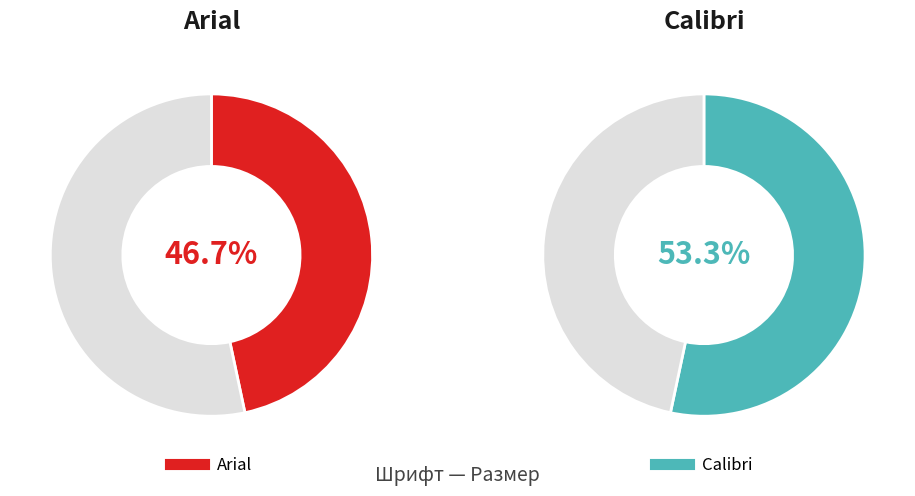

What portion of the pie excludes Calibri?

46.7%